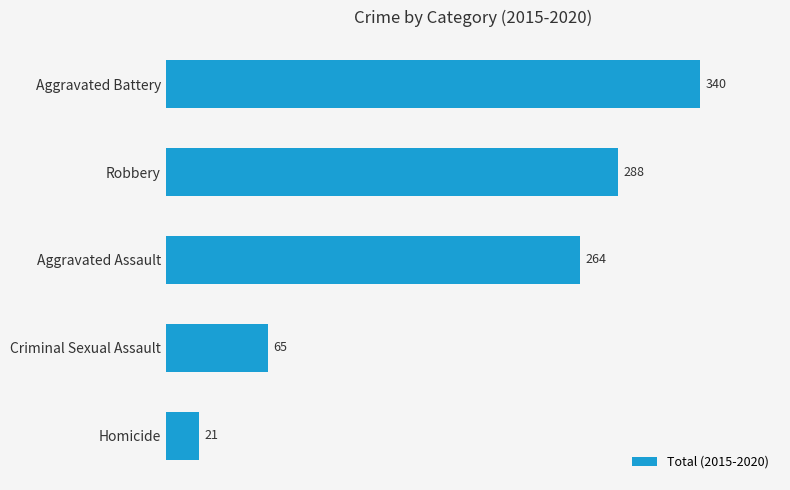

Where is the data nearest to the value 180?

Aggravated Assault